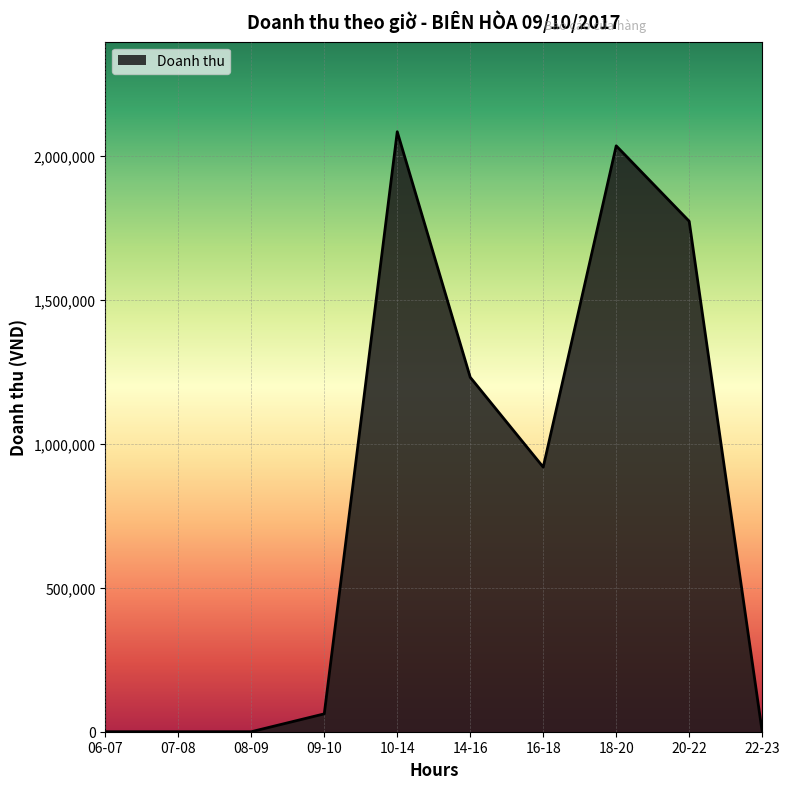

True or false: the data shows 836273 at 14-16.

False